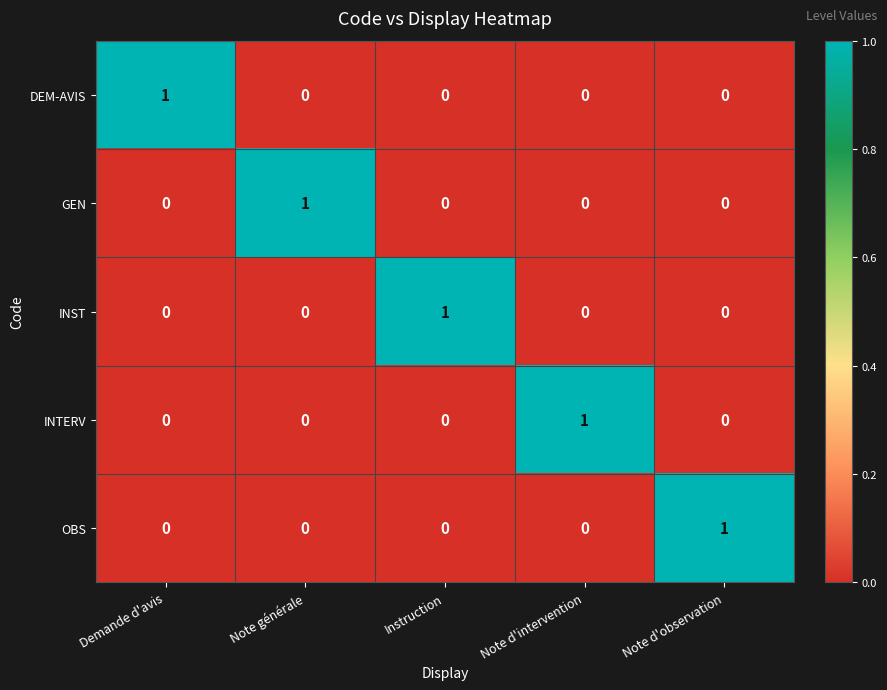

At how many categories does at least one series exceed 0?

5